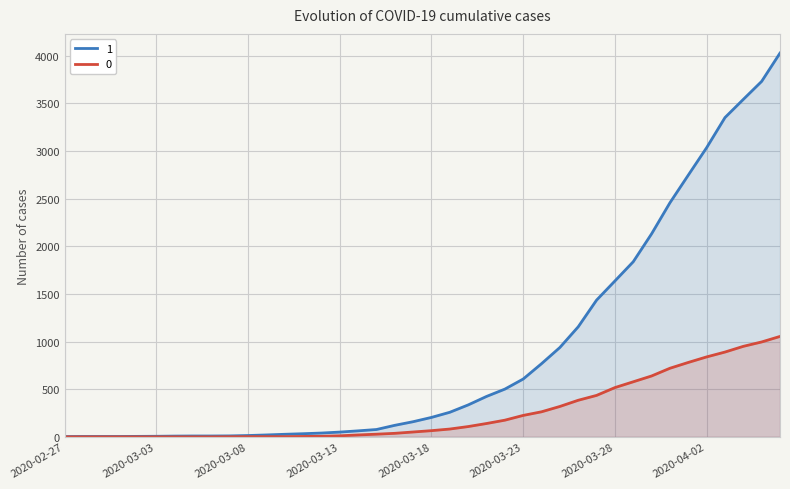

Which series has the largest total across all categories?

1